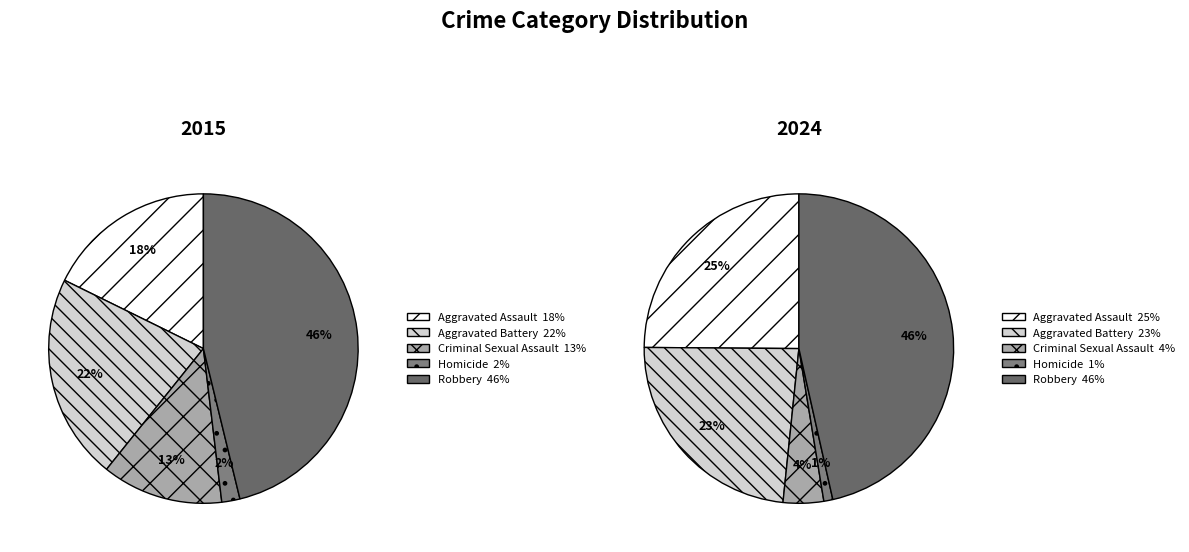

Is there a majority slice in this chart?

No